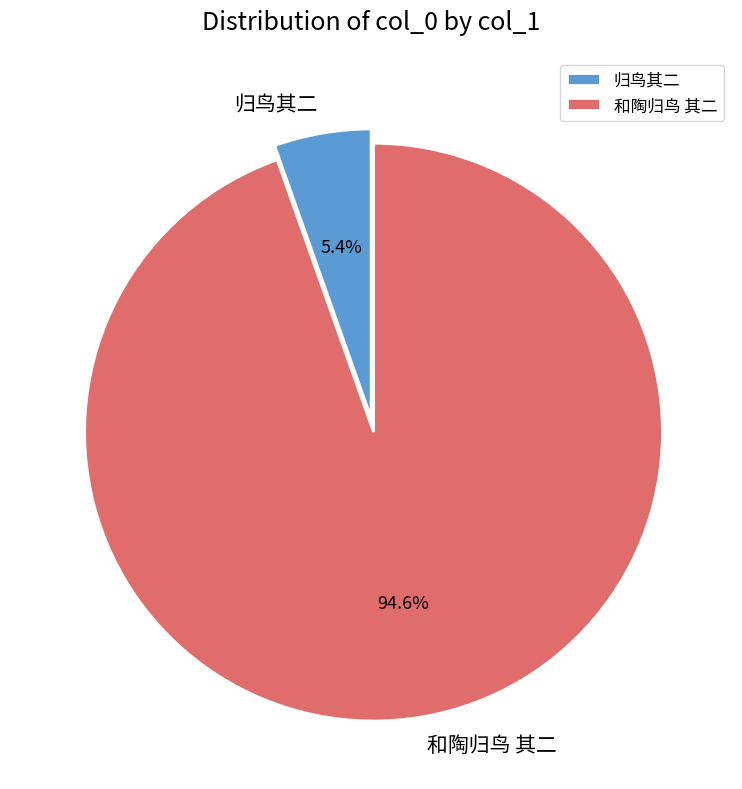

What is the total percentage of 归鸟其二 and 和陶归鸟 其二?

100.0%